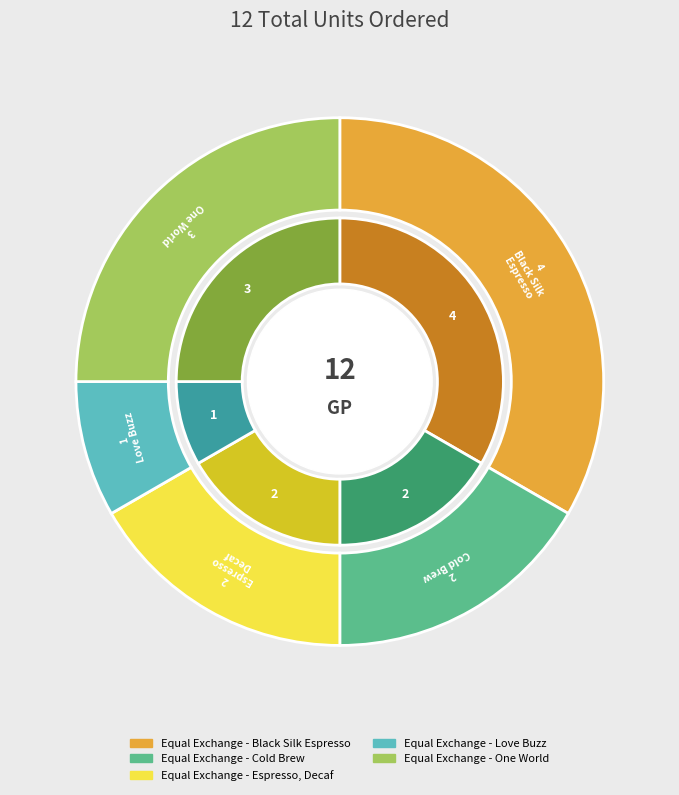

Is there any slice that represents more than half of the pie?

No